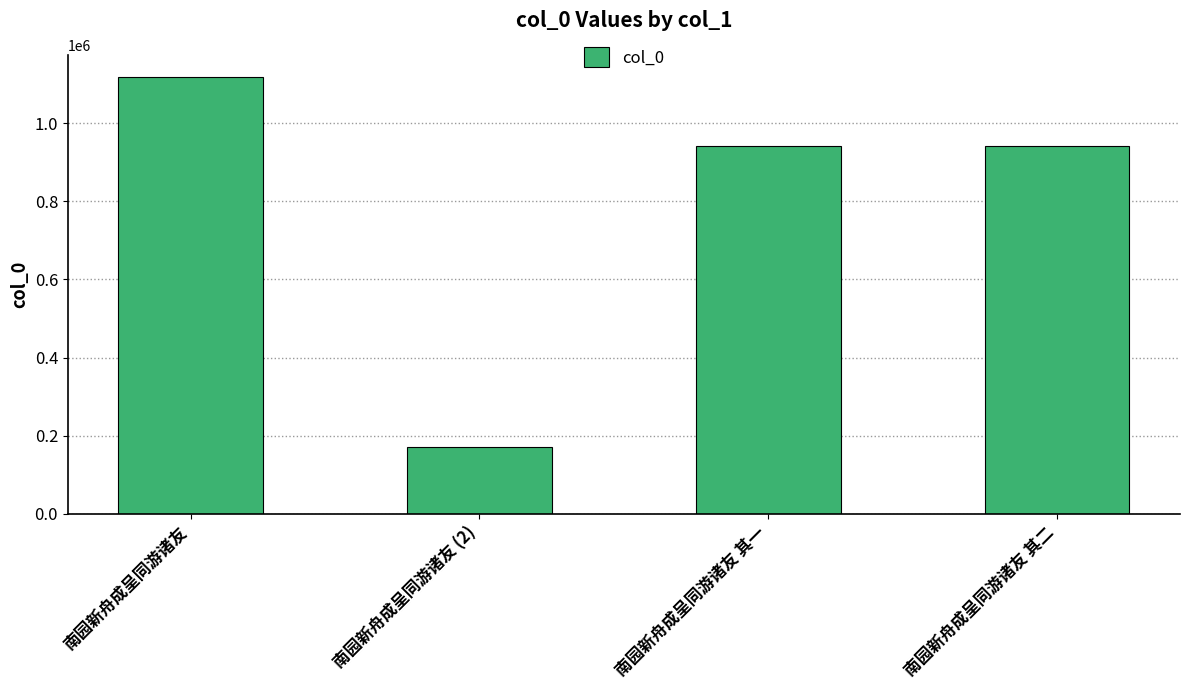

Read the value at 南园新舟成呈同游诸友 其二.

940924